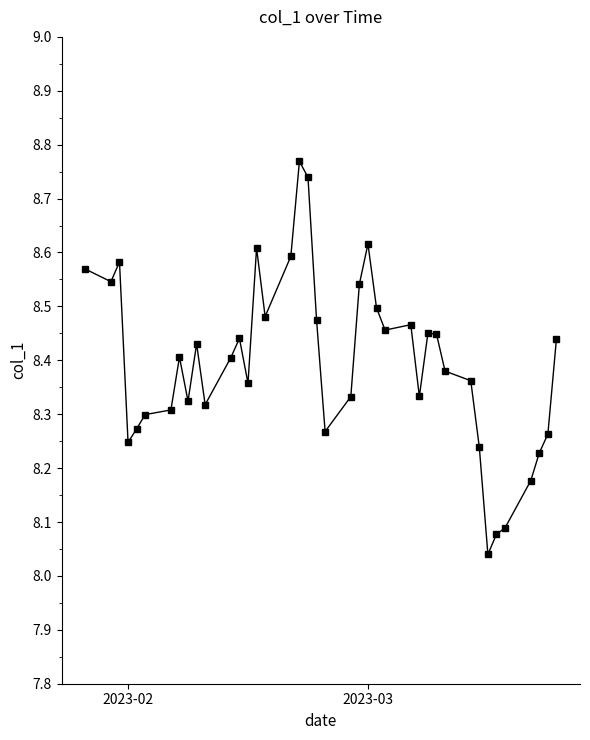

What is the sum of all values?

335.9